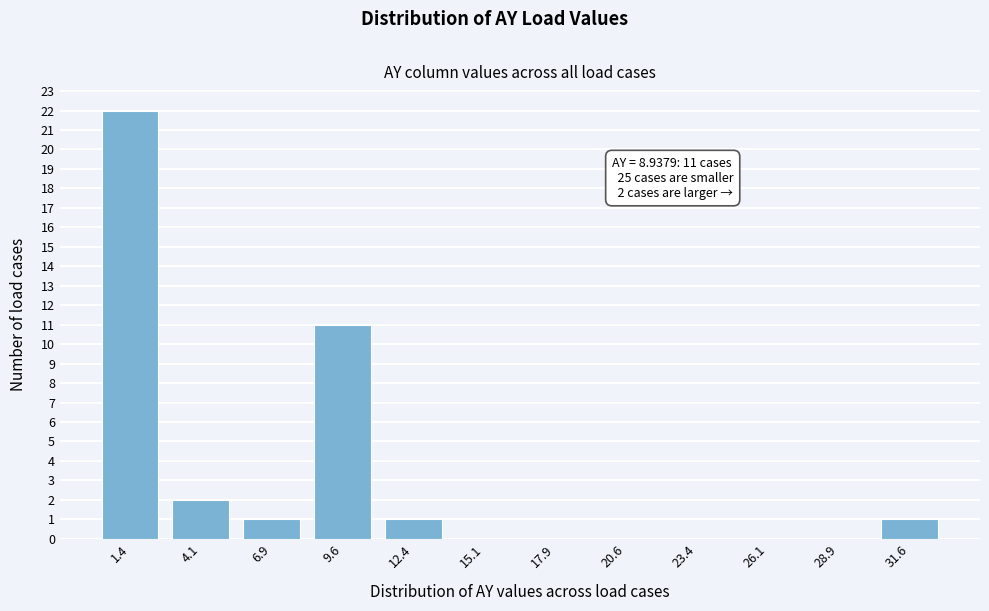

Reading left to right, transcribe all the data shown in this chart.

1.4=22	4.1=2	6.9=1	9.6=11	12.4=1	15.1=0	17.9=0	20.6=0	23.4=0	26.1=0	28.9=0	31.6=1